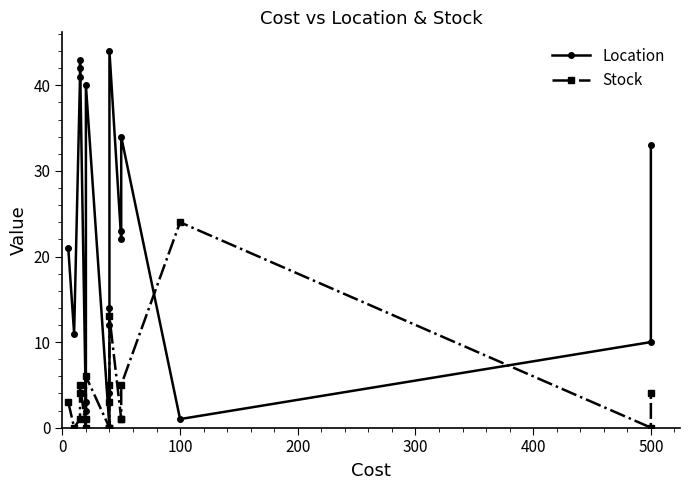

Is the value of Location at 400 greater than the value of Stock at 17?

Yes